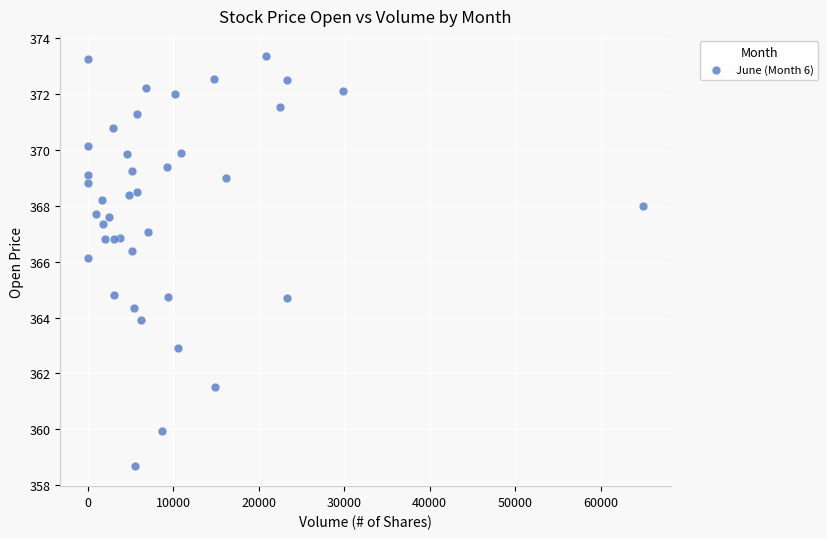

What is the range of X values (max minus min)?

64982.0